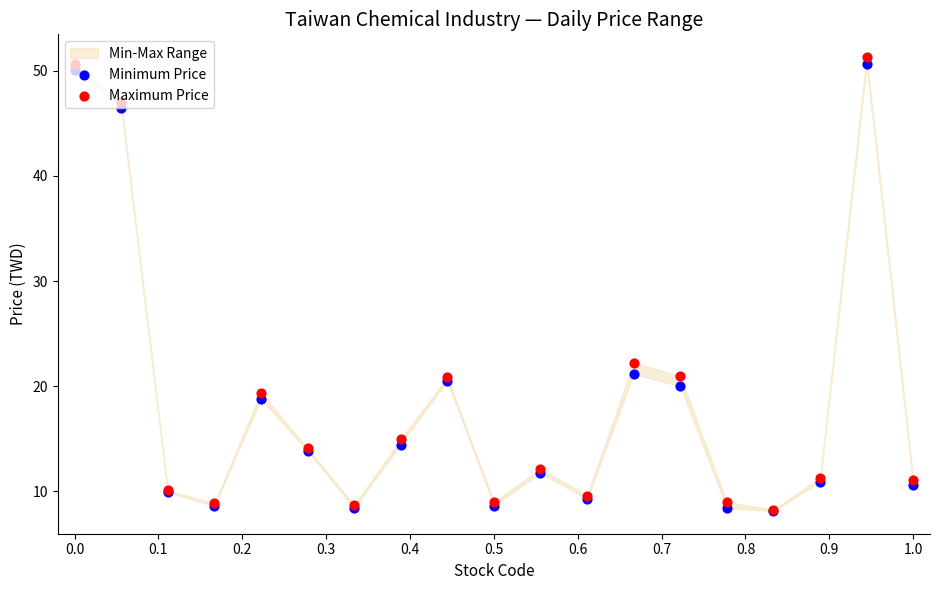

Which series contains the lowest Y value?

Minimum Price